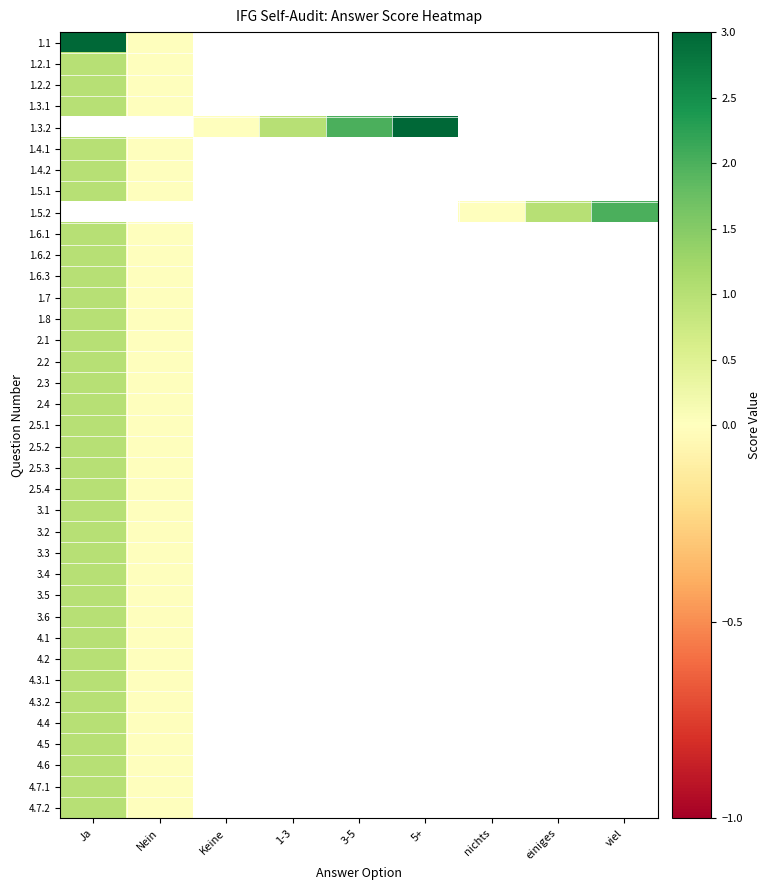

List the series in order of their overall mean, lowest first.

1.1, 1.2.1, 1.2.2, 1.3.1, 1.3.2, 1.4.1, 1.4.2, 1.5.1, 1.5.2, 1.6.1, 1.6.2, 1.6.3, 1.7, 1.8, 2.1, 2.2, 2.3, 2.4, 2.5.1, 2.5.2, 2.5.3, 2.5.4, 3.1, 3.2, 3.3, 3.4, 3.5, 3.6, 4.1, 4.2, 4.3.1, 4.3.2, 4.4, 4.5, 4.6, 4.7.1, 4.7.2